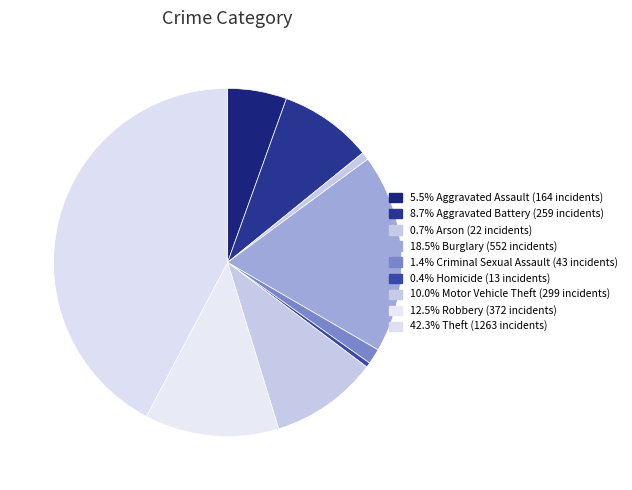

How many slices are in this pie chart?

9